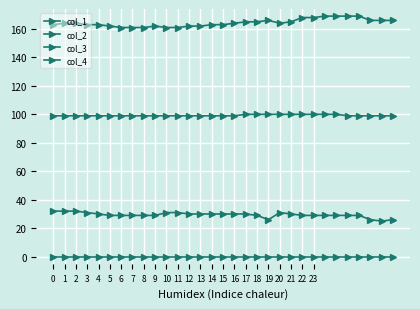

How many series are shown in this chart?

4